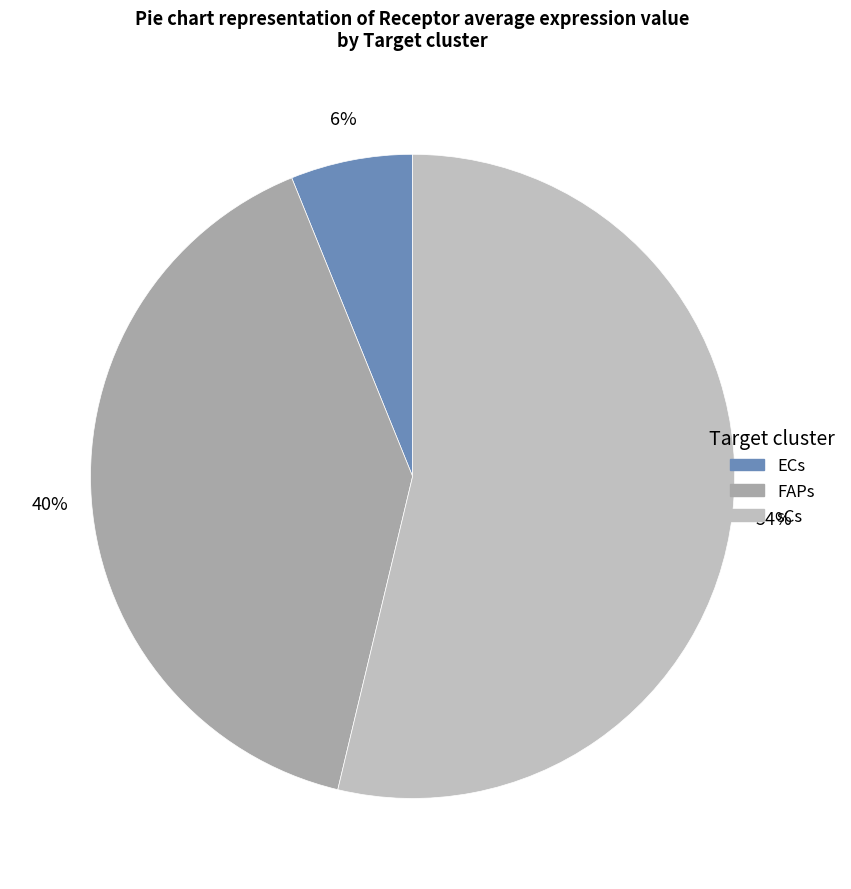

True or false: FAPs accounts for 28% of the total.

False